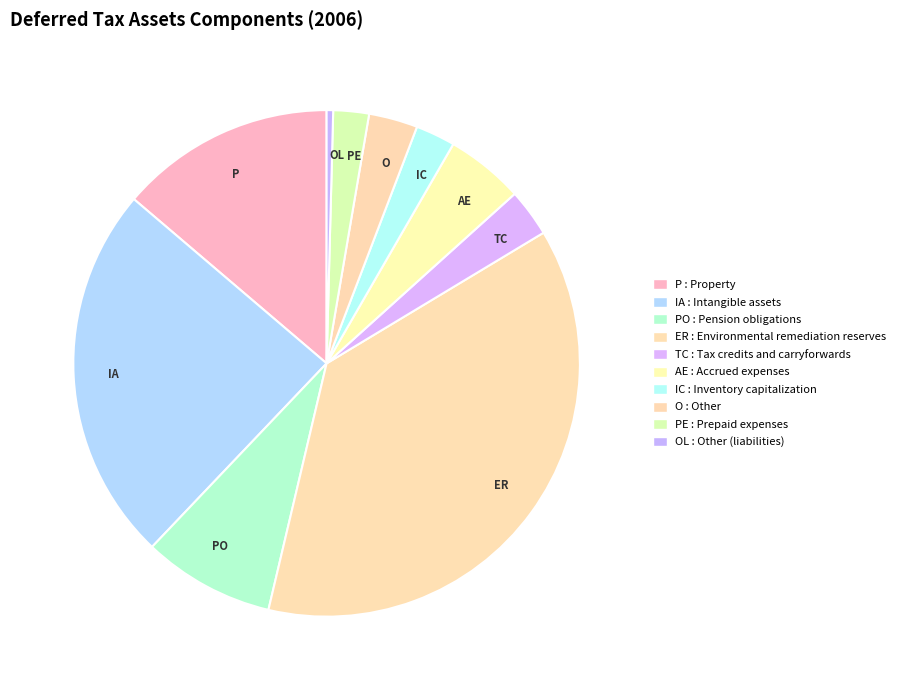

True or false: TC accounts for 17% of the total.

False